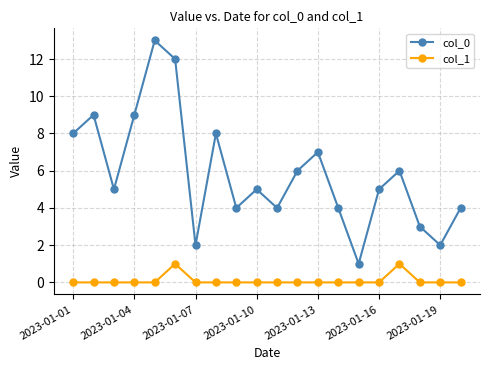

True or false: col_0 has more than 2 points higher than both neighbors.

True